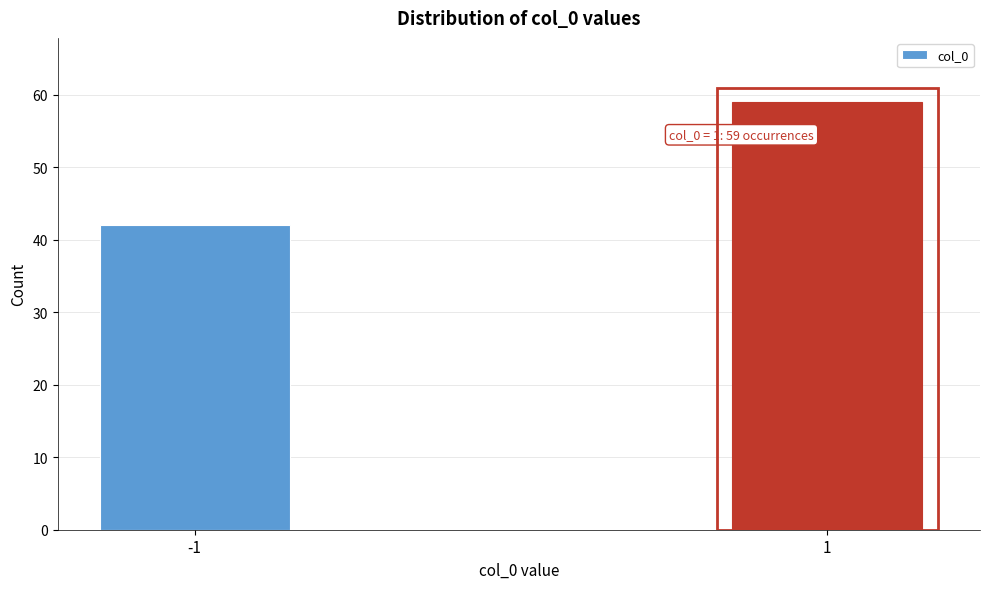

Reading right to left, extract all data points from this chart.

59	42